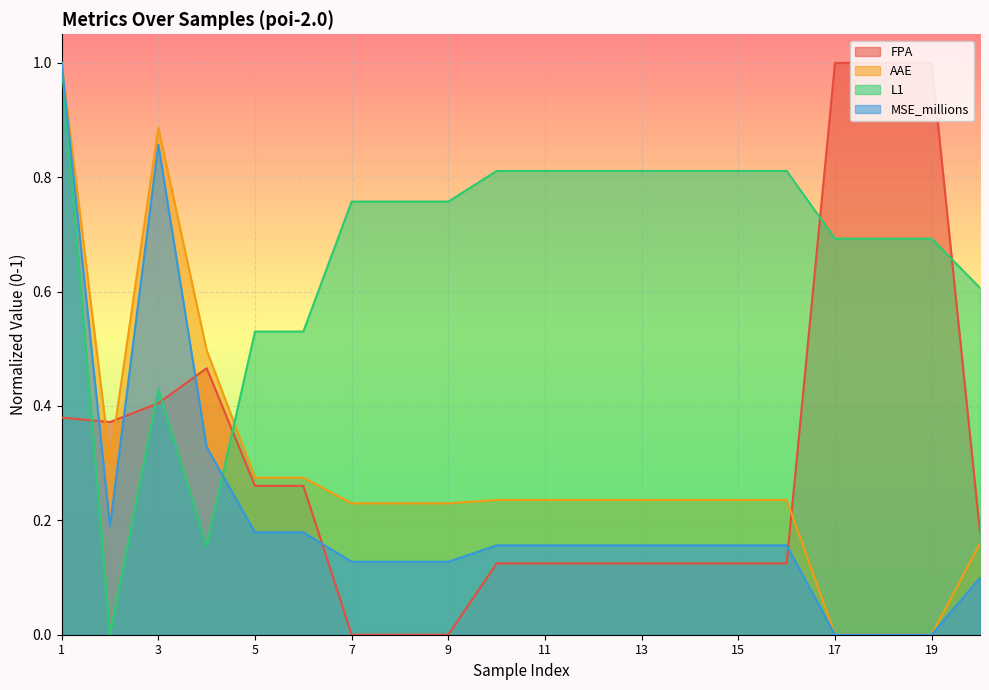

What is the difference between the maximum and minimum values in the FPA series?

1.0